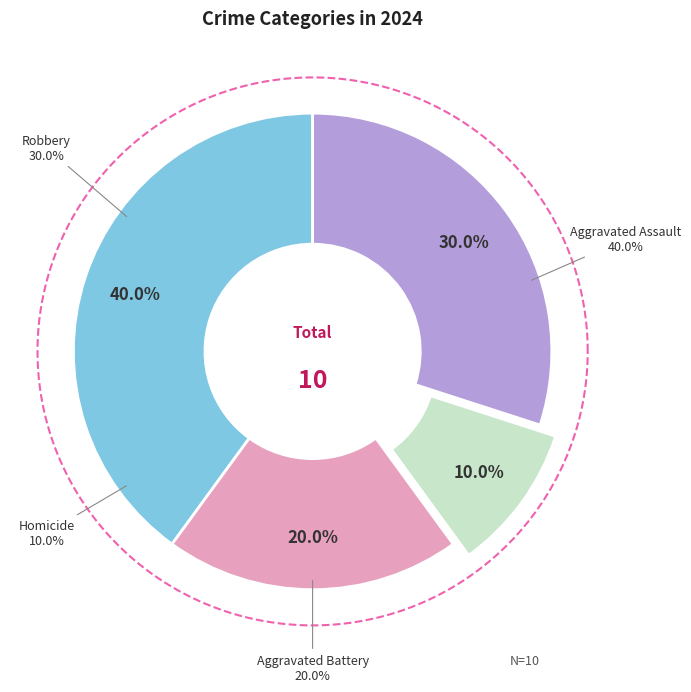

Count the number of slices in the pie.

4